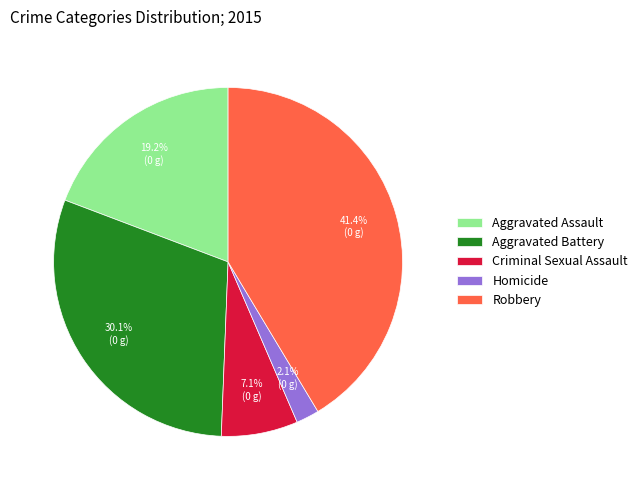

Is it true that Criminal Sexual Assault is 17% of the pie?

False